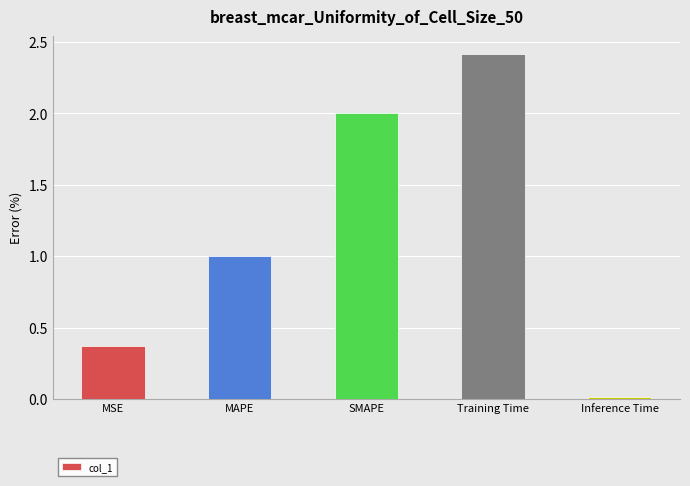

What is the value of the 3rd bar from the left?

2.0